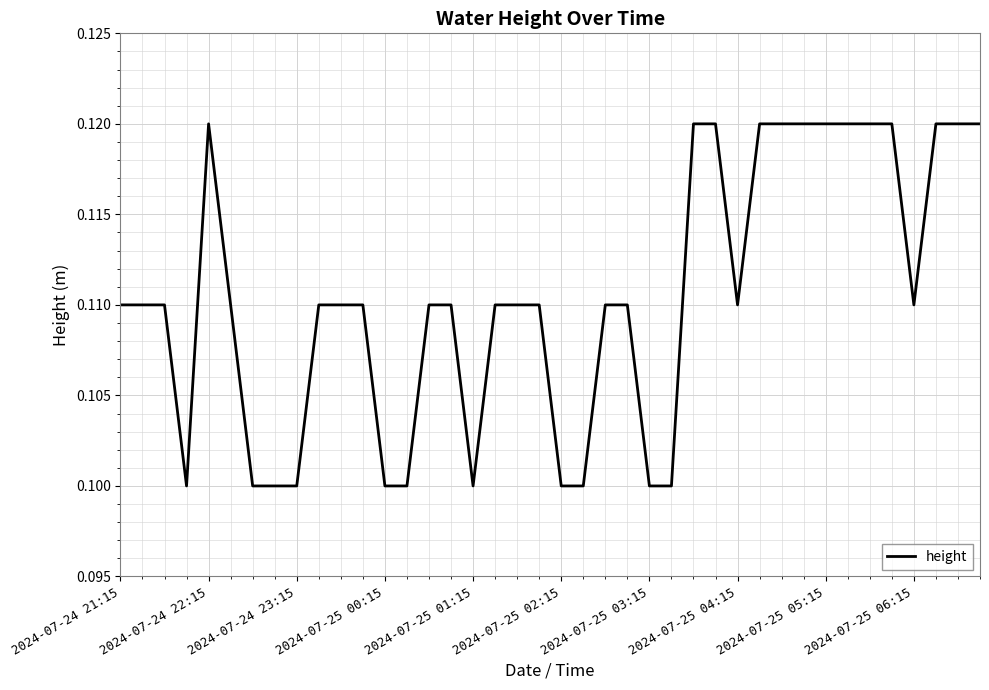

Is it true that the value at 2024-07-25 00:15 is 0.1?

True